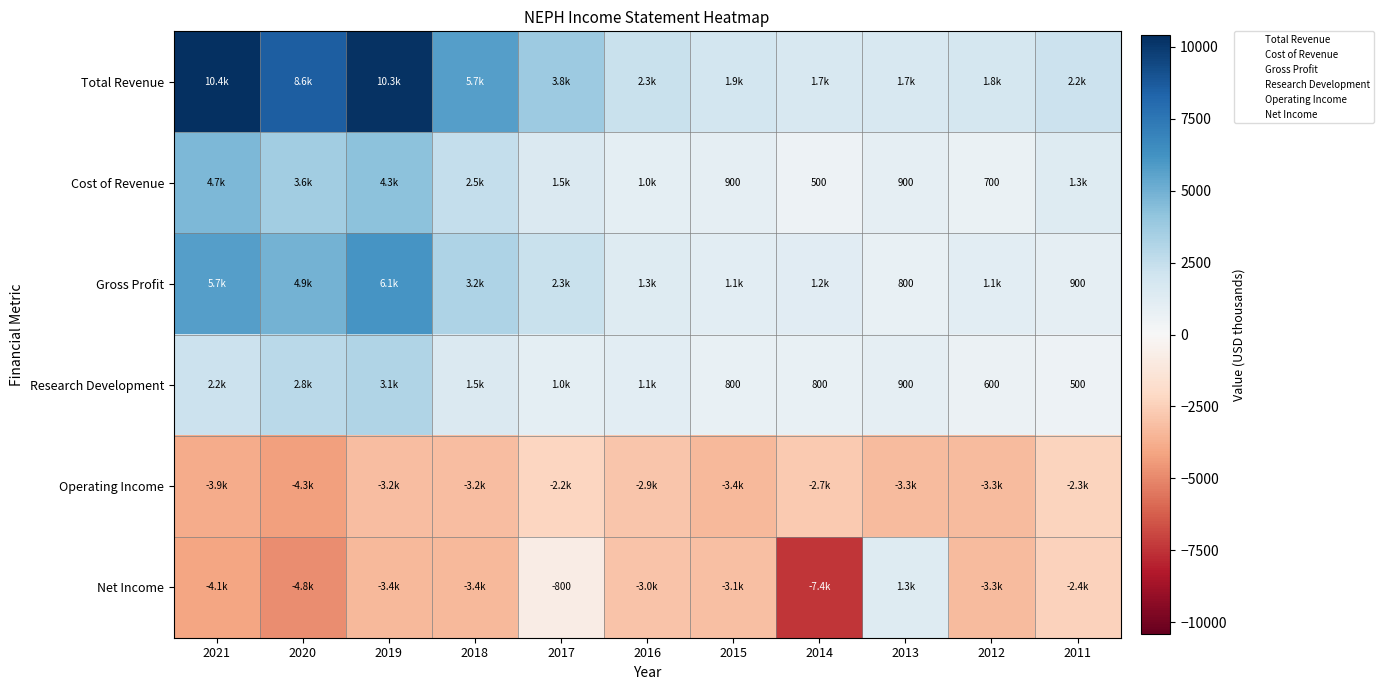

Which series changed the most between 2021 and 2017?

Total Revenue